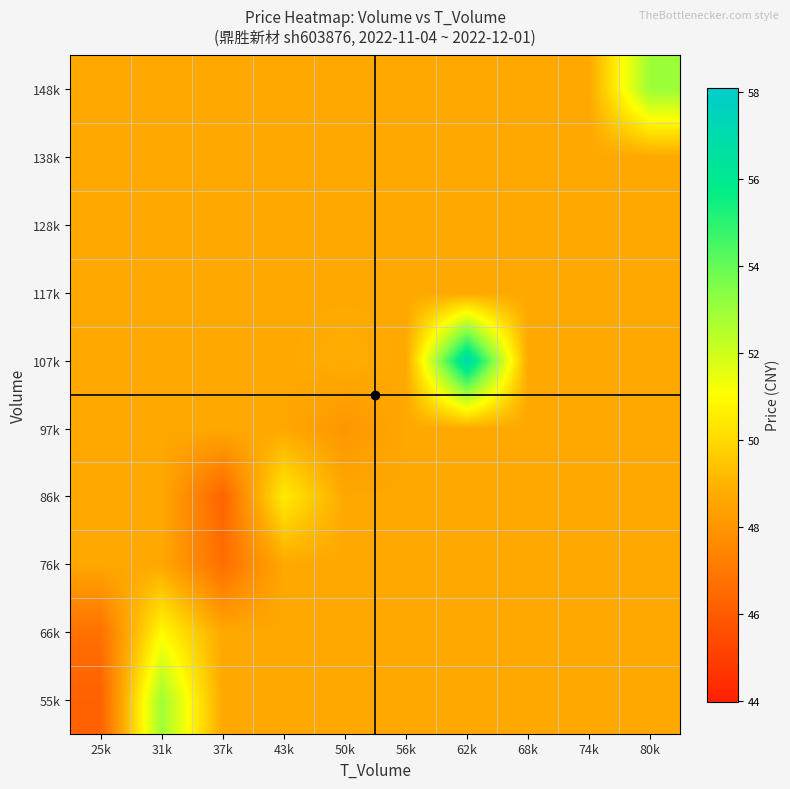

Between 80k and 50k, which is larger?

80k